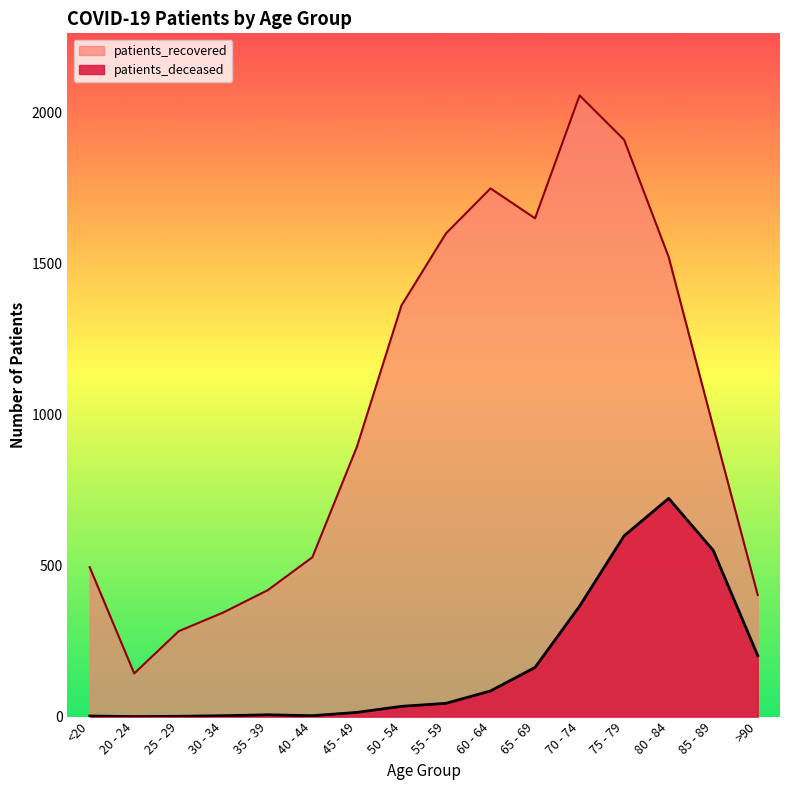

Which series has the largest range (max minus min)?

patients_recovered